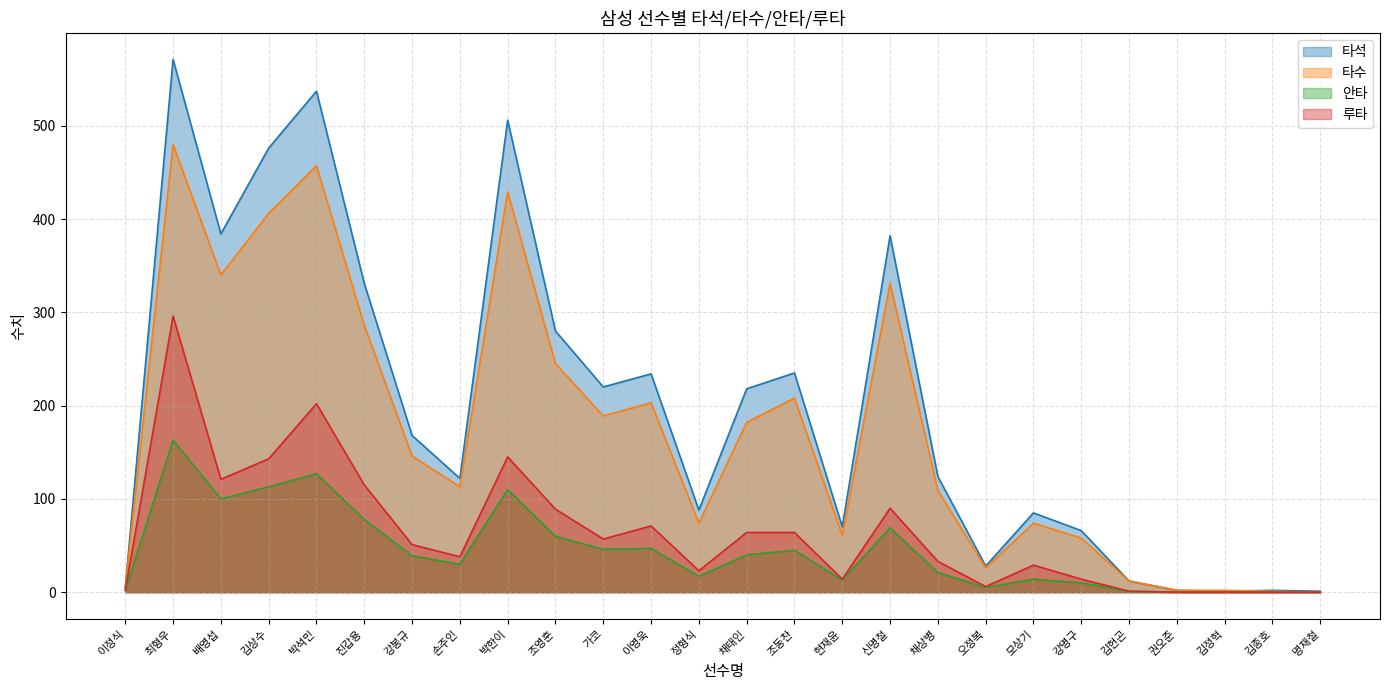

Where is the first local maximum for 타수?

최형우